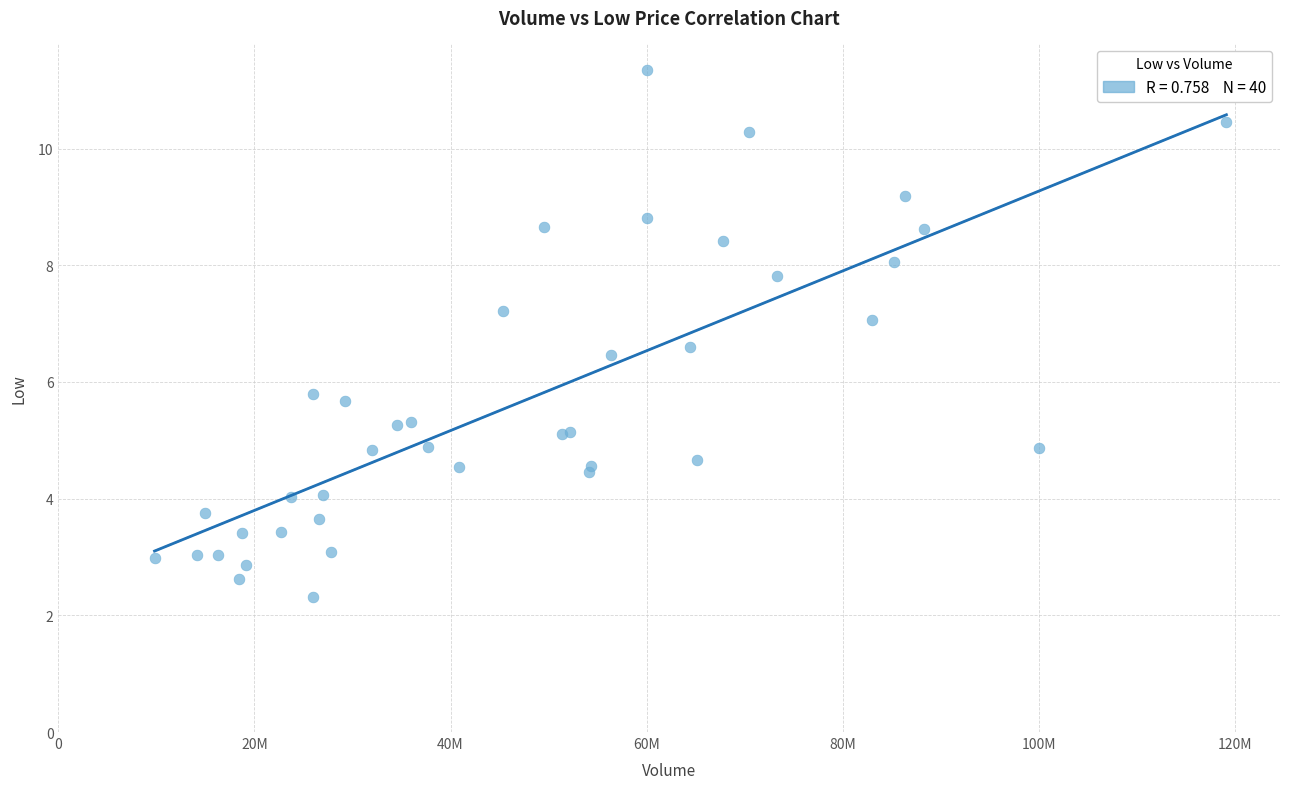

What Y value in the scatter plot is closest to 6?

5.8